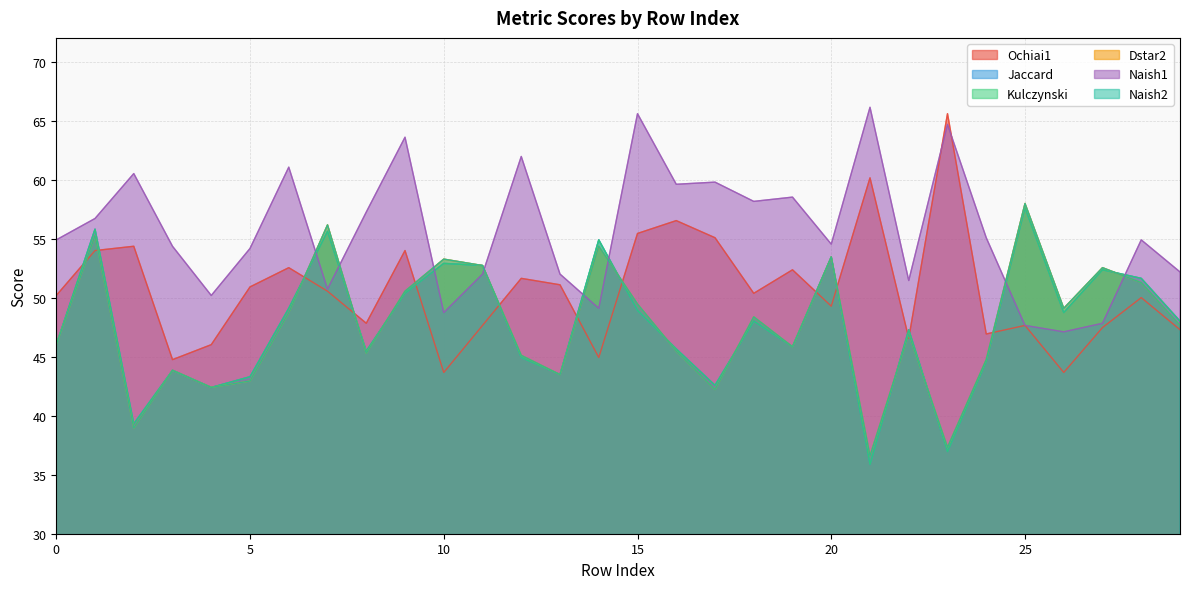

Which series changed the most between 7 and 16?

Dstar2